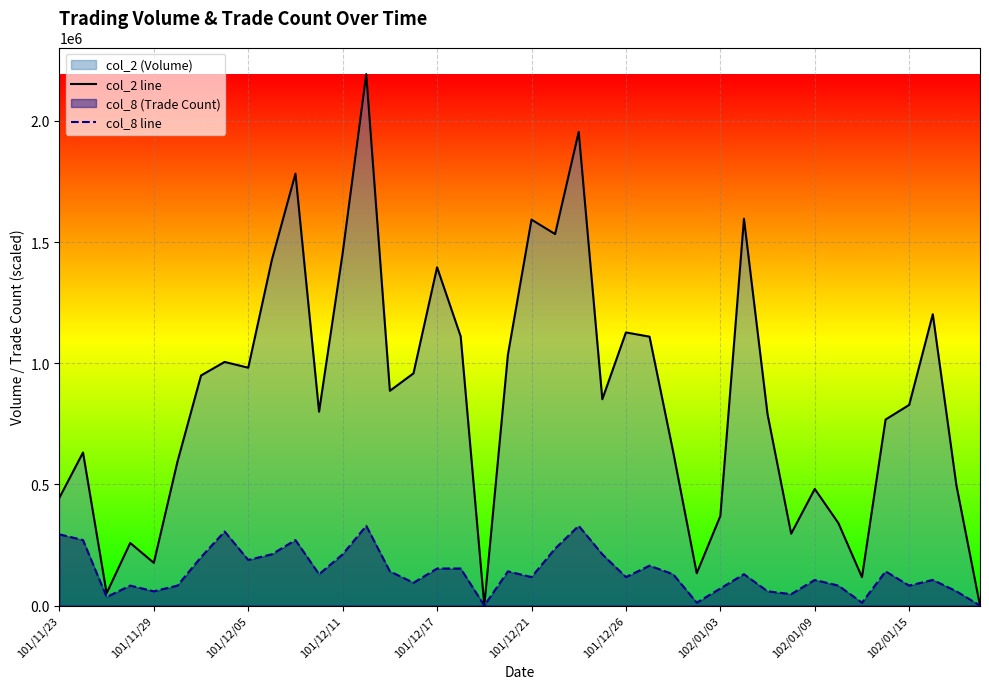

What is the approximate value of col_2 line at 101/12/11?

1454780.0